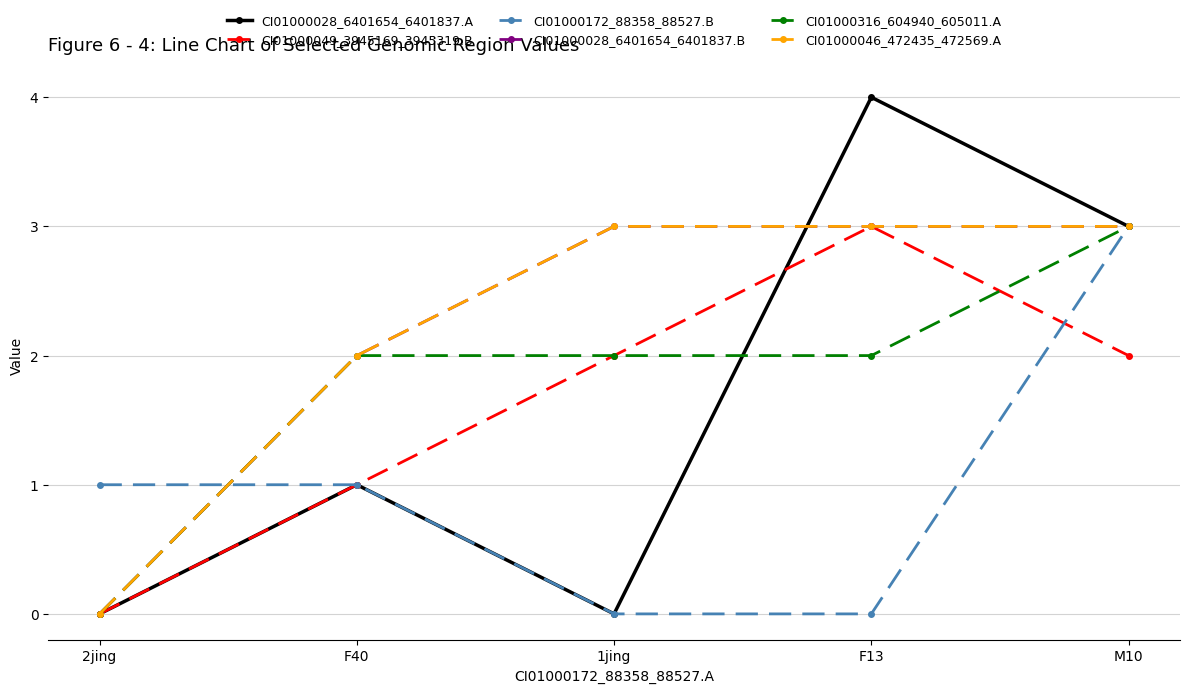

Is this an area chart (filled region under the line)?

No